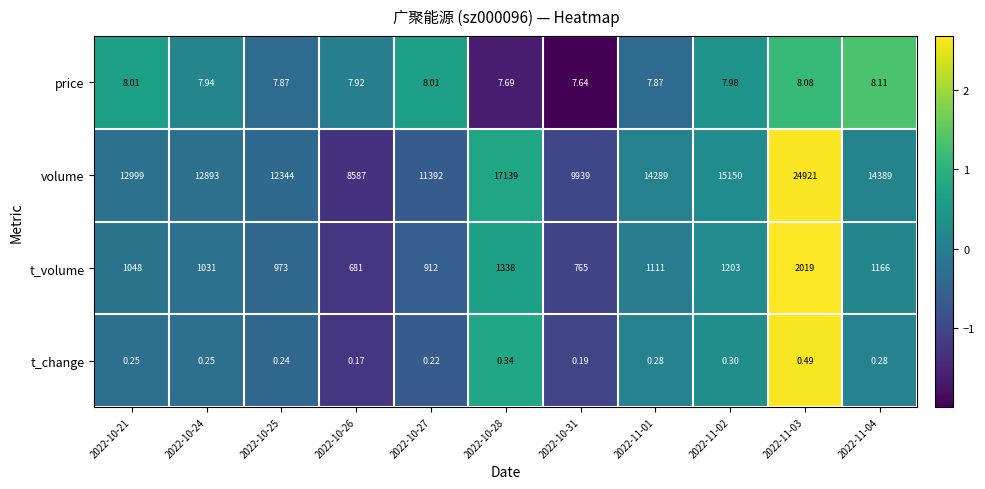

Rank the series by their maximum value, from highest to lowest.

volume, t_volume, price, t_change